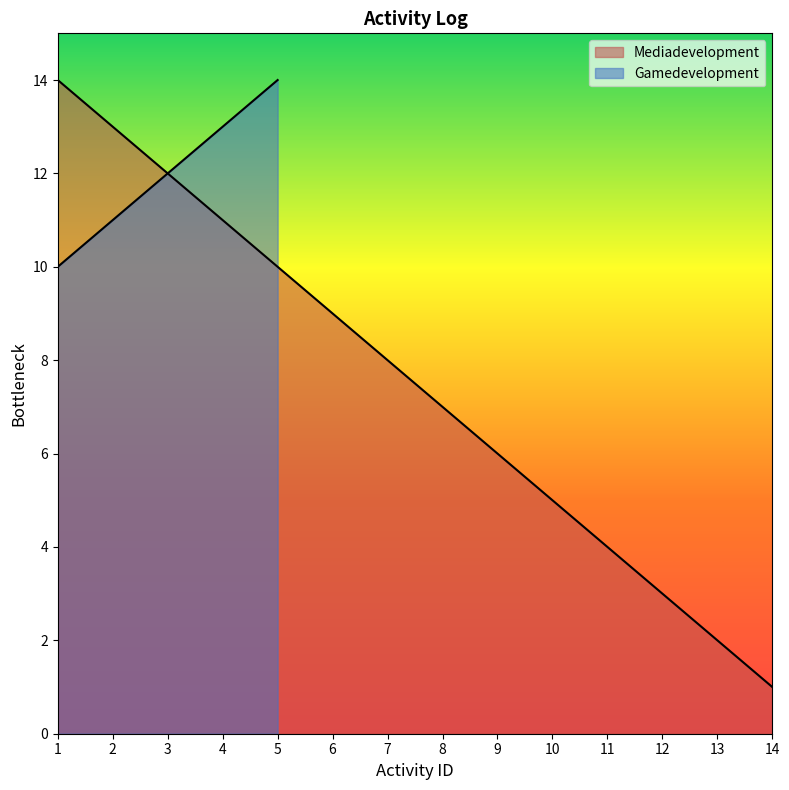

Does the chart have visible grid lines?

No